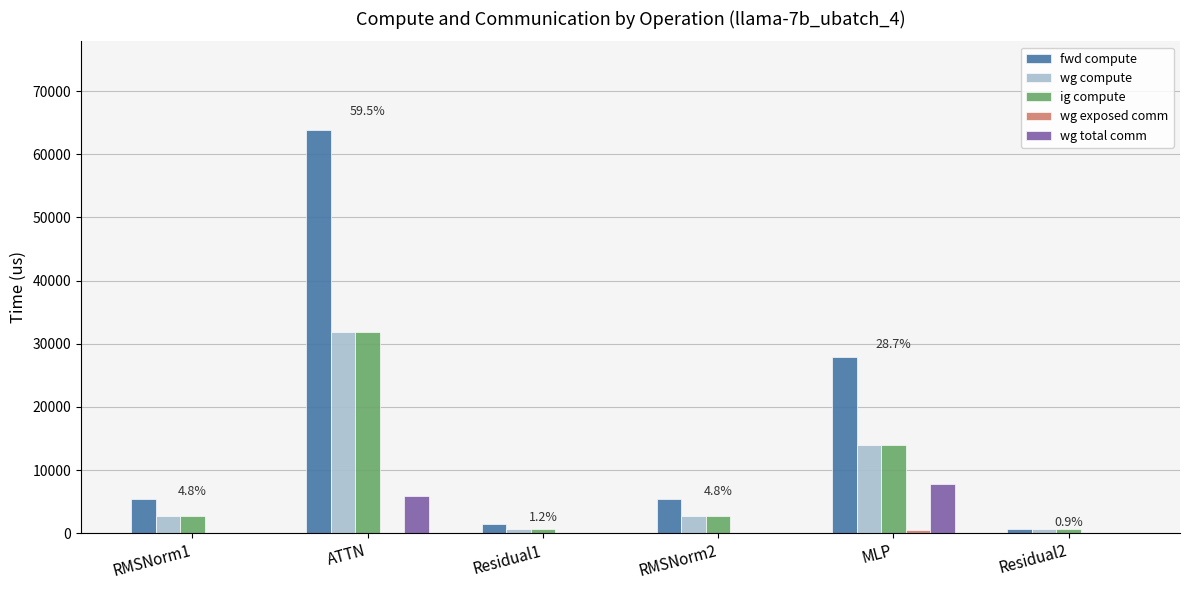

The wg compute series shows 22018.2 at MLP. True or false?

False